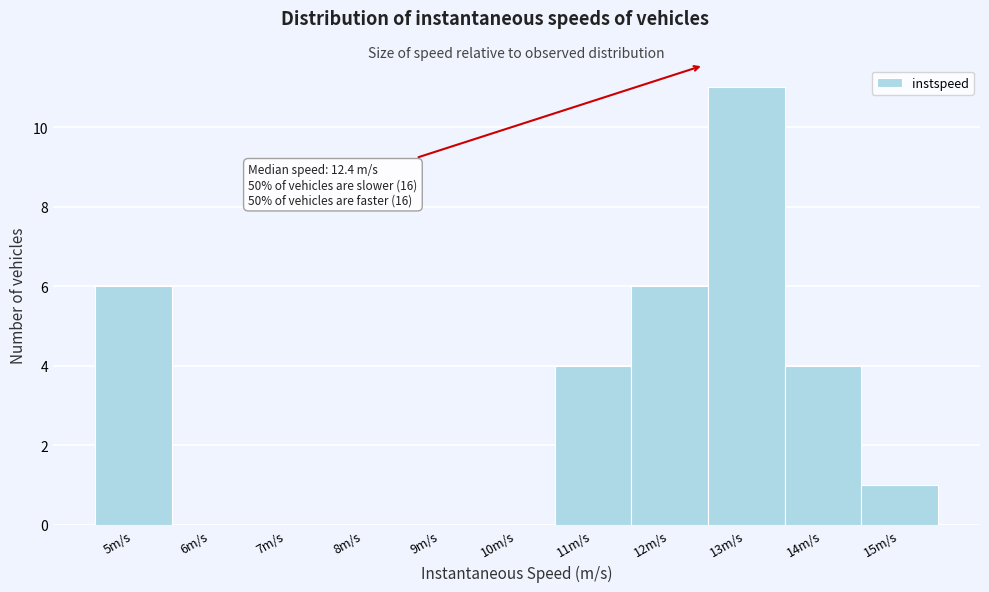

Over which range of the x-axis is the bar tallest?

12.5 to 13.5